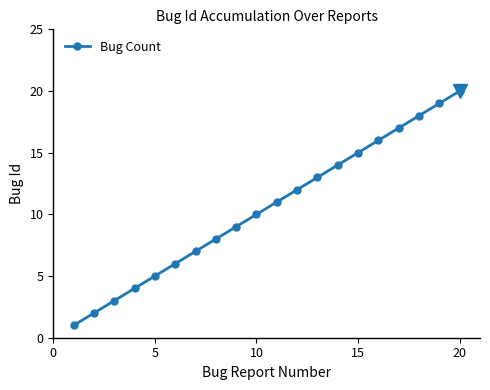

What is the sum of all values?

210